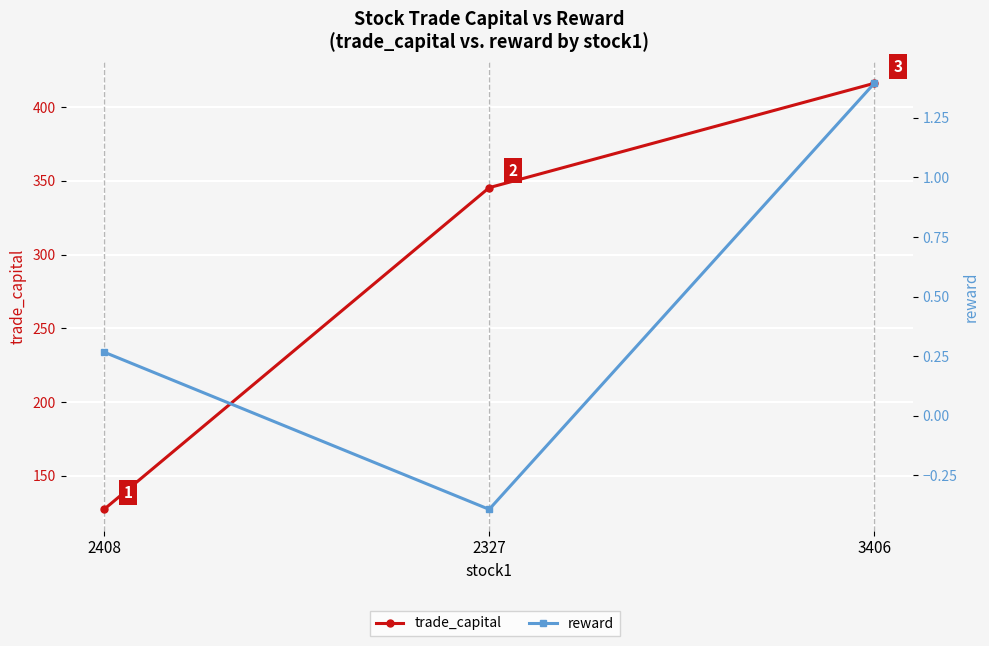

Reading right to left, what are all the values shown in this chart?

trade_capital: 416.2	345.4	127.3
reward: 1.4	-0.4	0.3